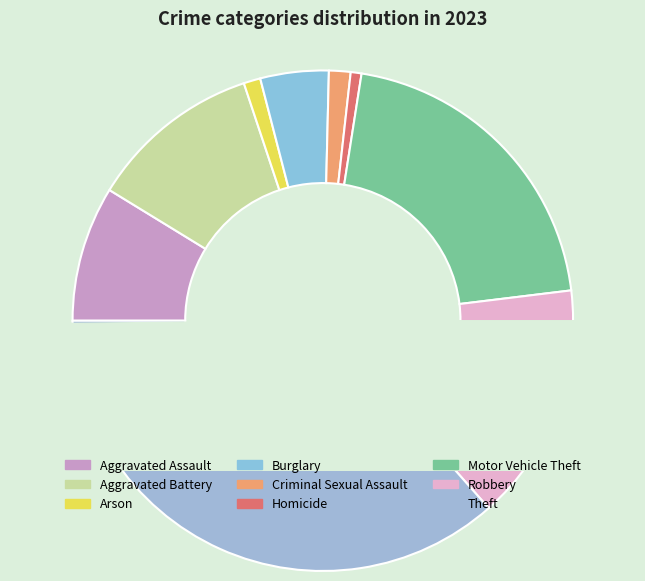

How many segments does this pie chart have?

9